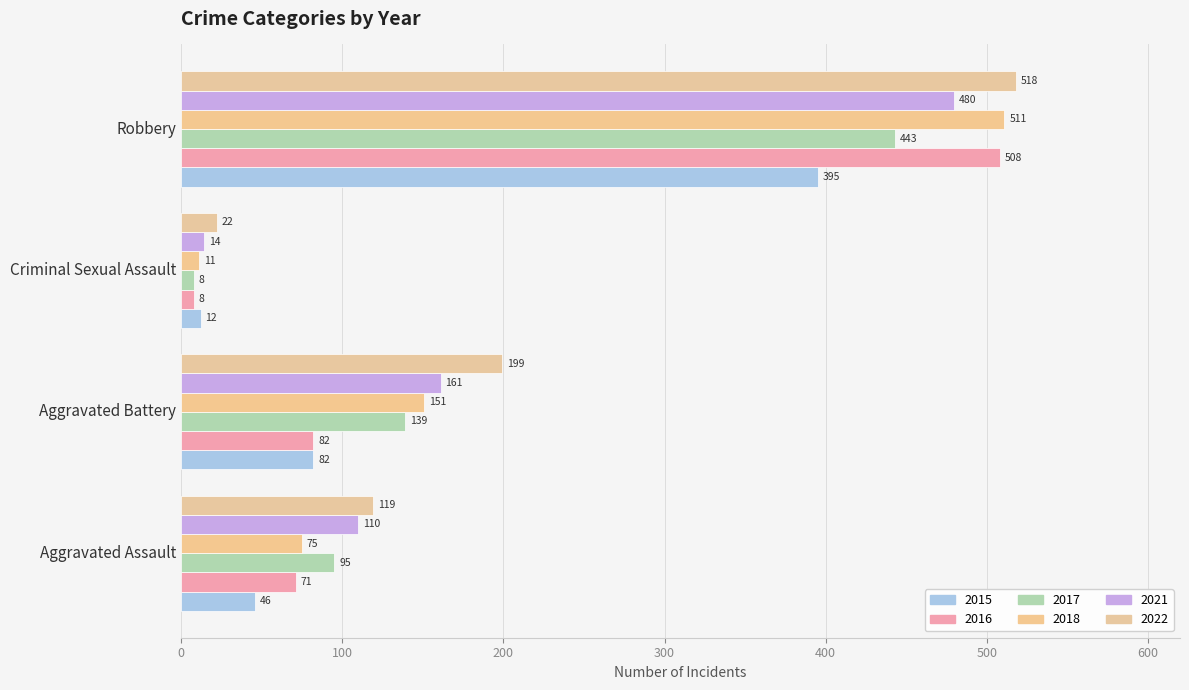

What is the label of the 2nd bar from the left?

Aggravated Battery